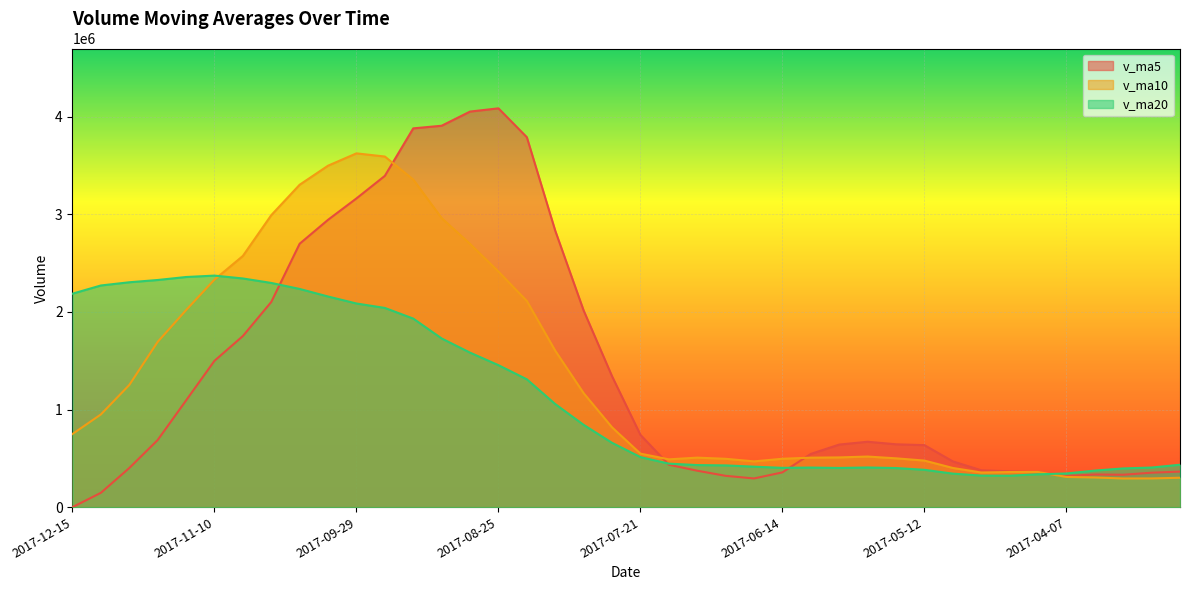

True or false: v_ma10 has more than 2 points higher than both neighbors.

True